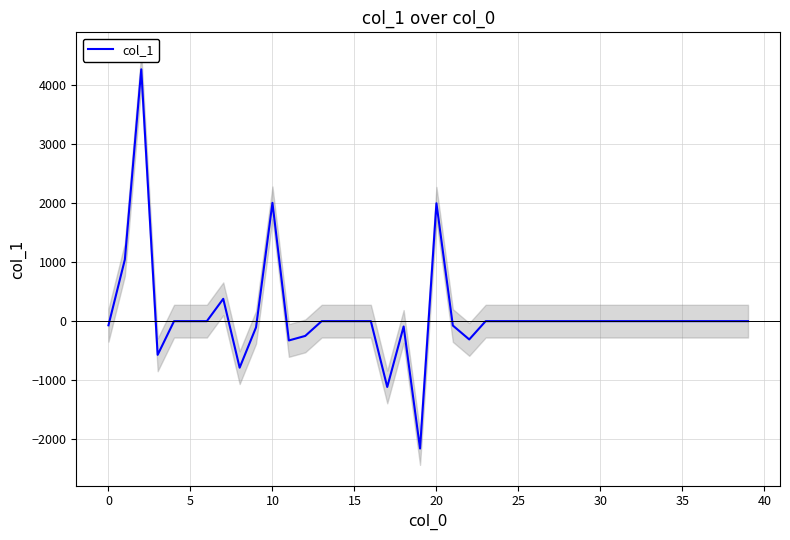

The value of col_1 at 30 is 0.0. True or false?

True